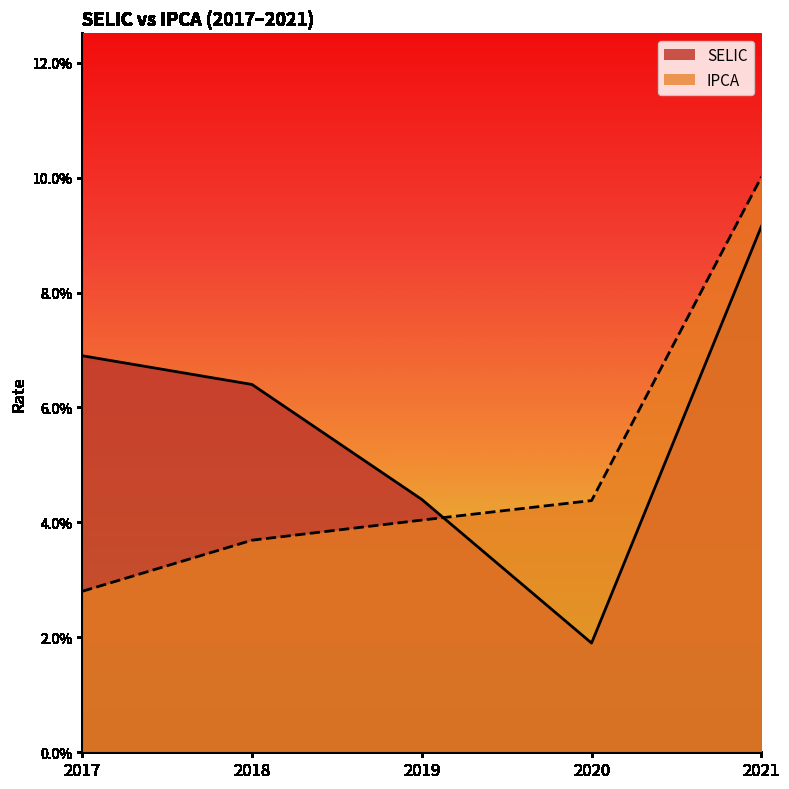

At which label does SELIC reach its peak?

2021